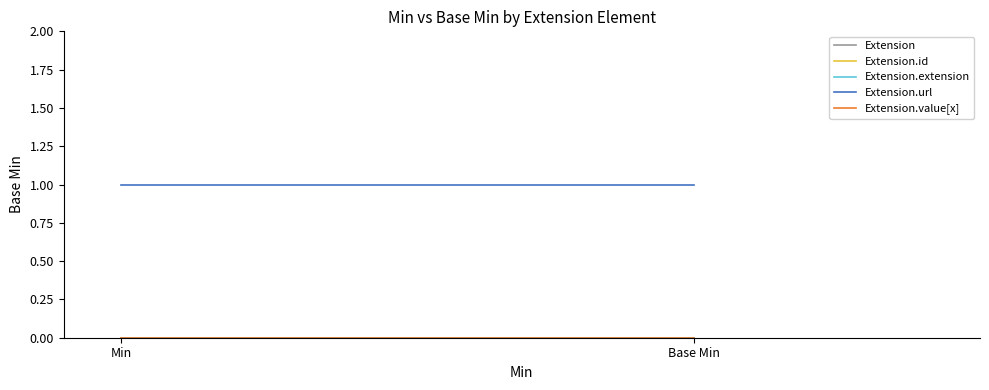

Reading left to right, list all the values displayed in this chart.

Extension: 0	0
Extension.id: 0	0
Extension.extension: 0	0
Extension.url: 1	1
Extension.value[x]: 0	0